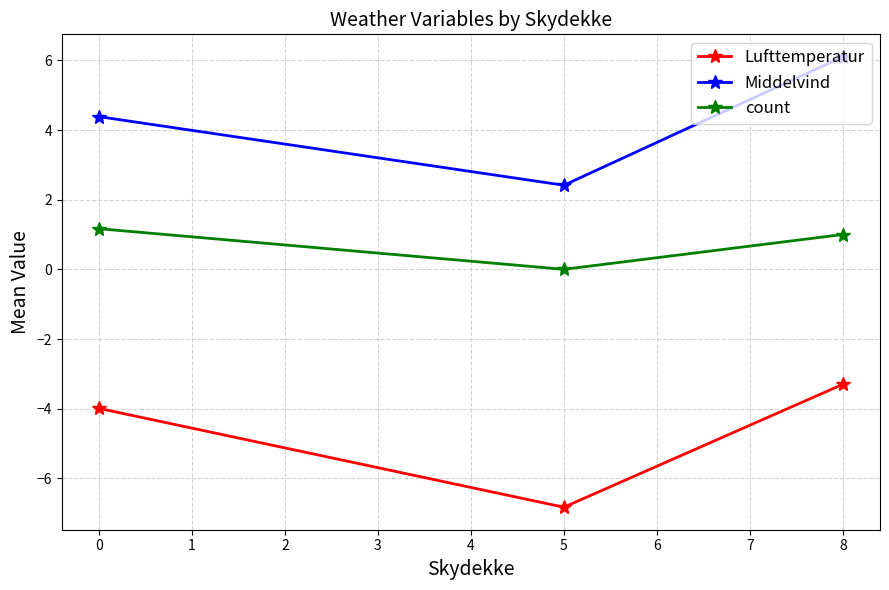

What is the difference between the second highest and minimum values in the Lufttemperatur series?

2.8